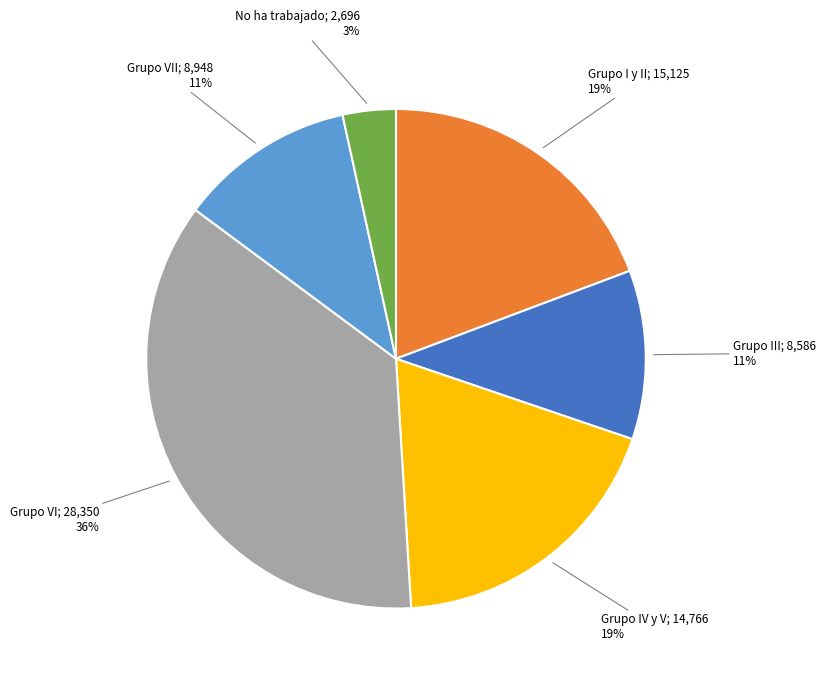

How many segments does this pie chart have?

6